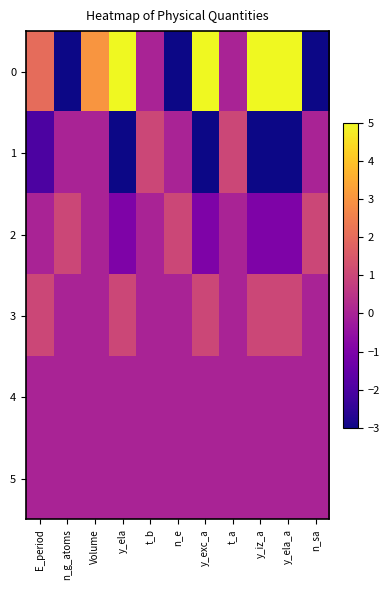

What is the spread (max minus min) of values at t_b?

1